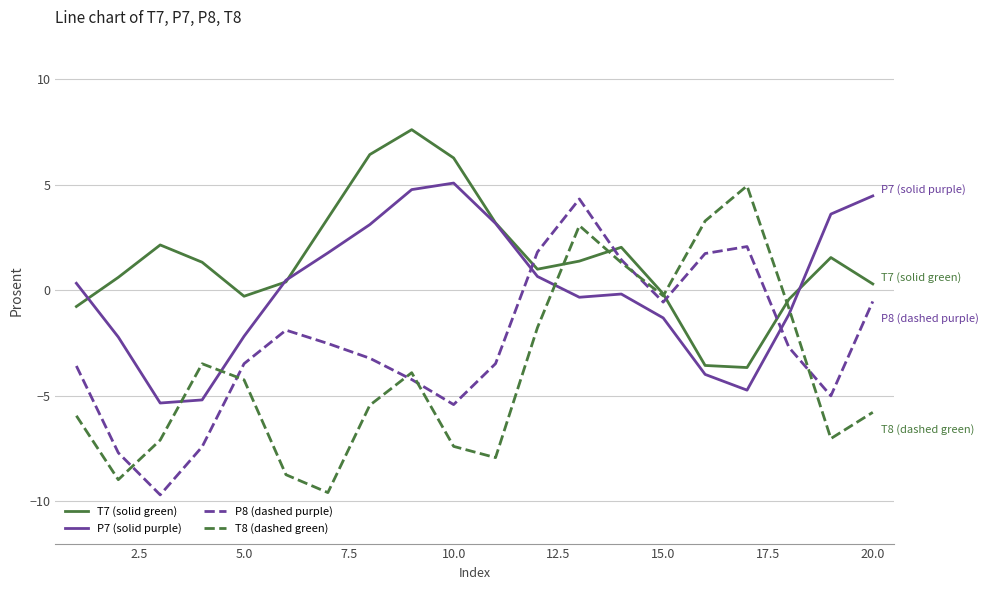

What is the minimum value shown in the chart?

-9.7